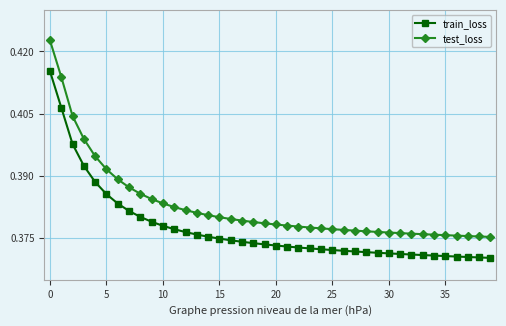

At how many categories does at least one series exceed 0?

40